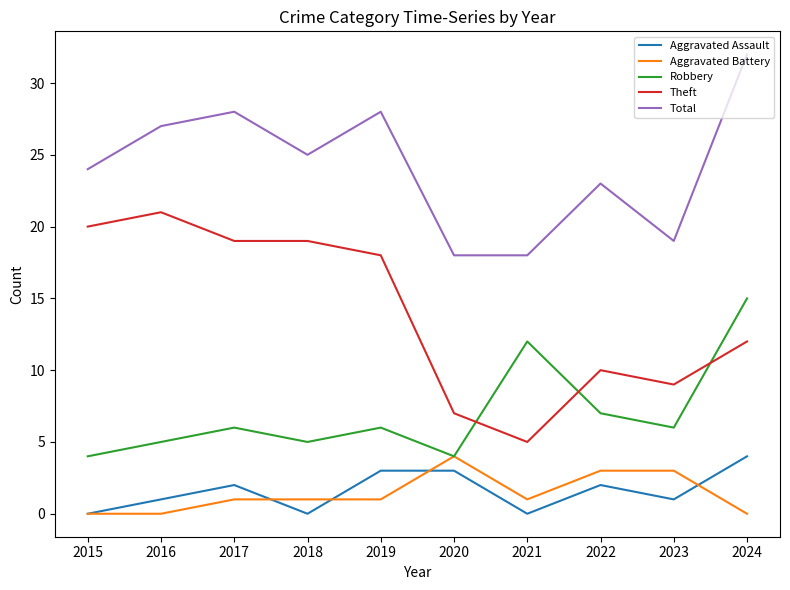

Which category has the highest value in the Theft series?

2016